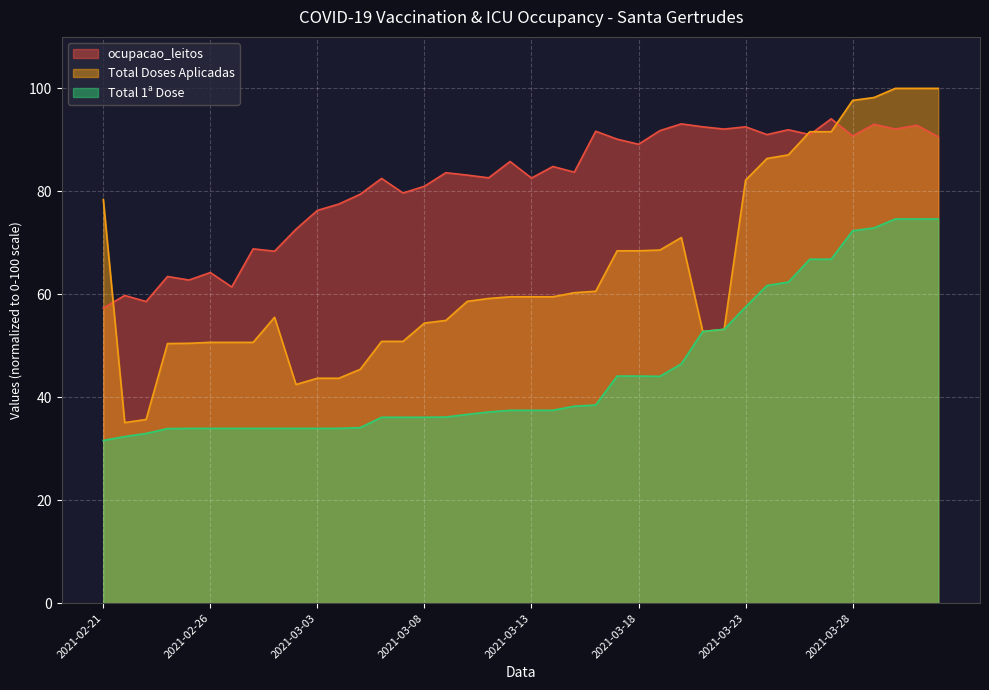

Where is the first local minimum for ocupacao_leitos?

2021-02-23